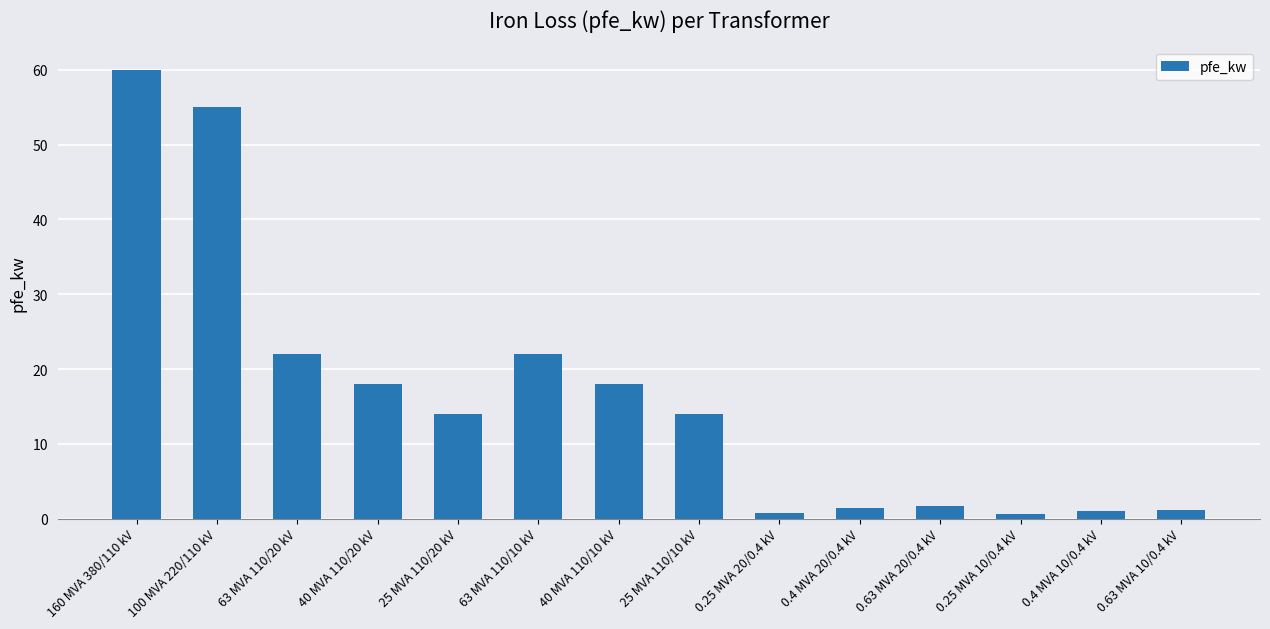

Is it true that the value at 160 MVA 380/110 kV is 60.0?

True